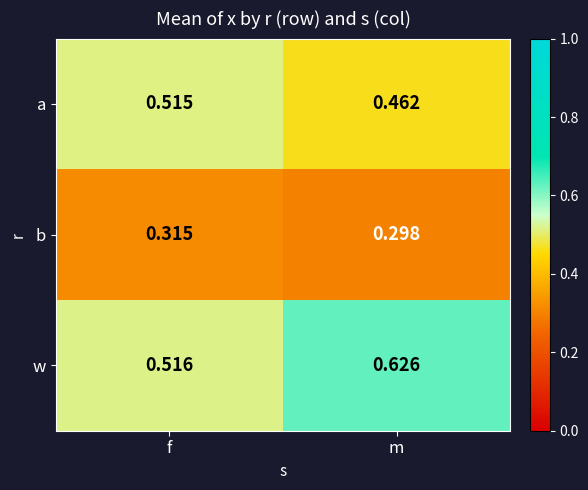

At which label is b closest to 0?

m